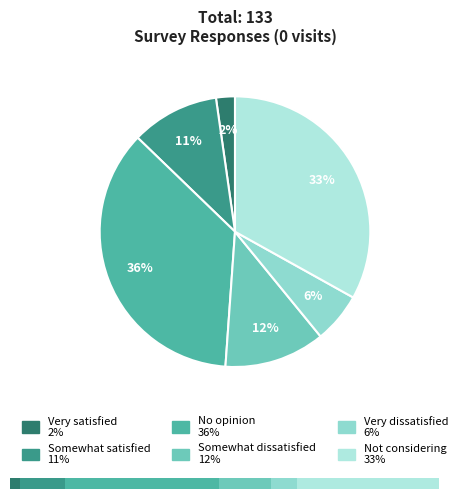

Is there a majority slice in this chart?

No